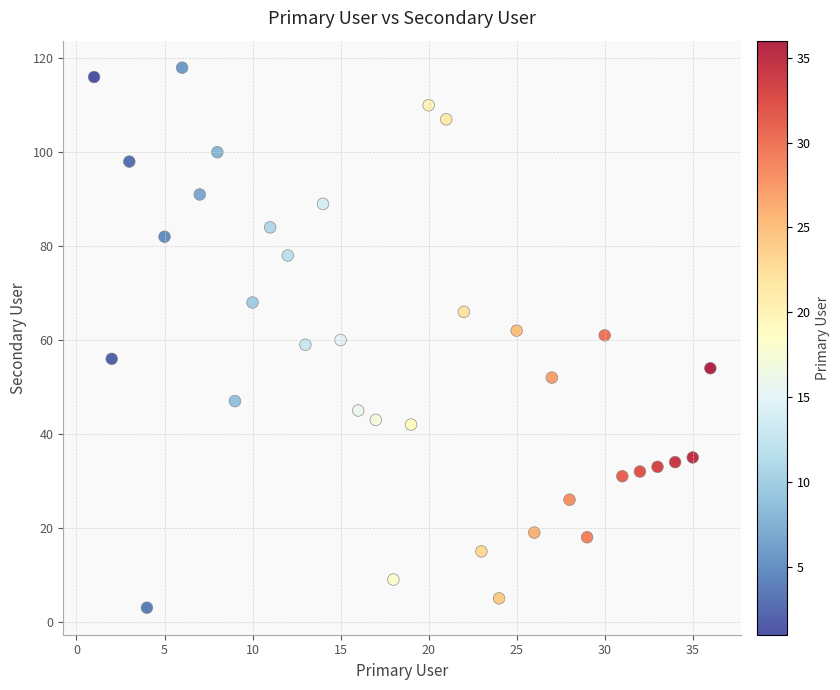

What is the range of X values (max minus min)?

35